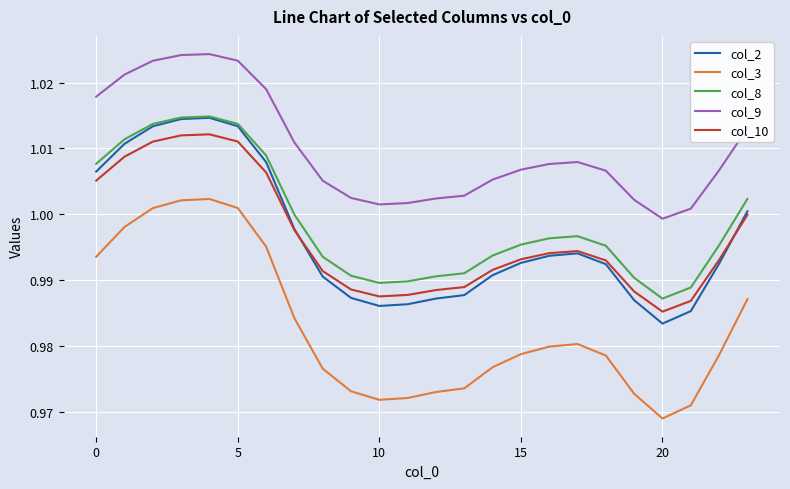

Which series has the largest range (max minus min)?

col_3